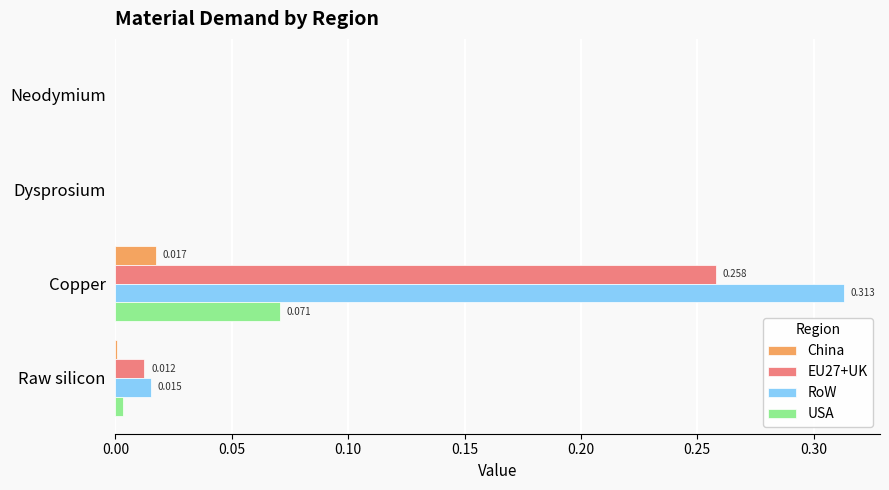

Which series changed the most between Dysprosium and Copper?

RoW